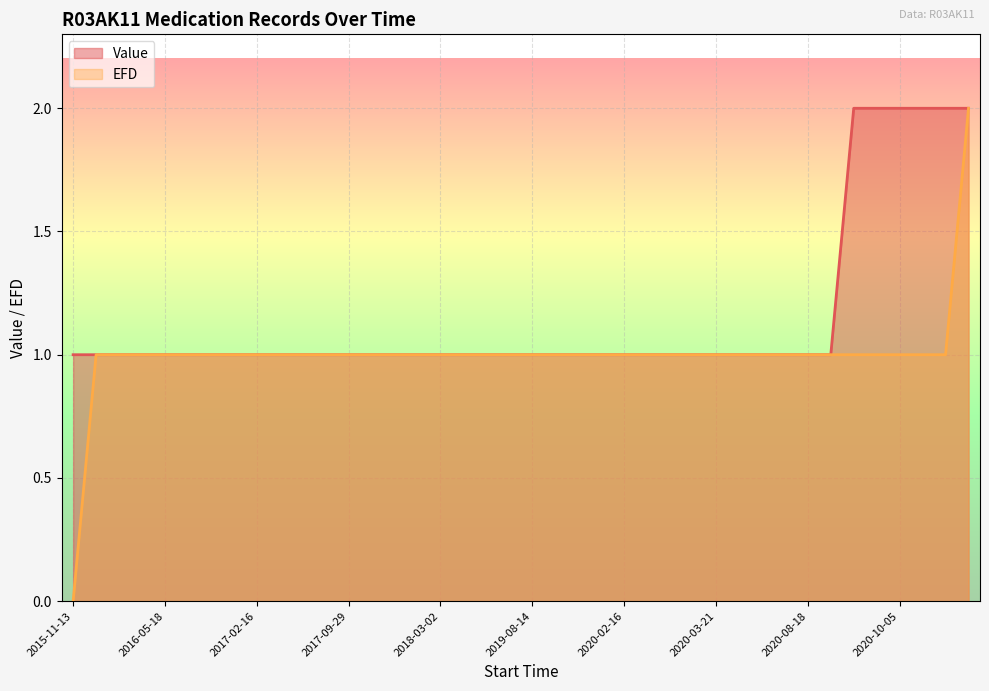

How many lines are shown in the chart?

2